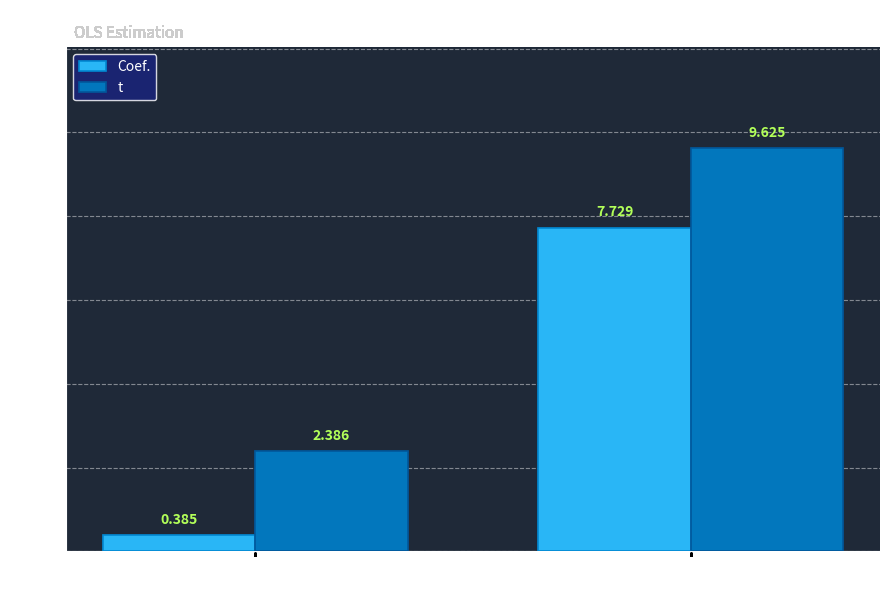

What is the value of the t bar at the 2nd from the left?

9.6